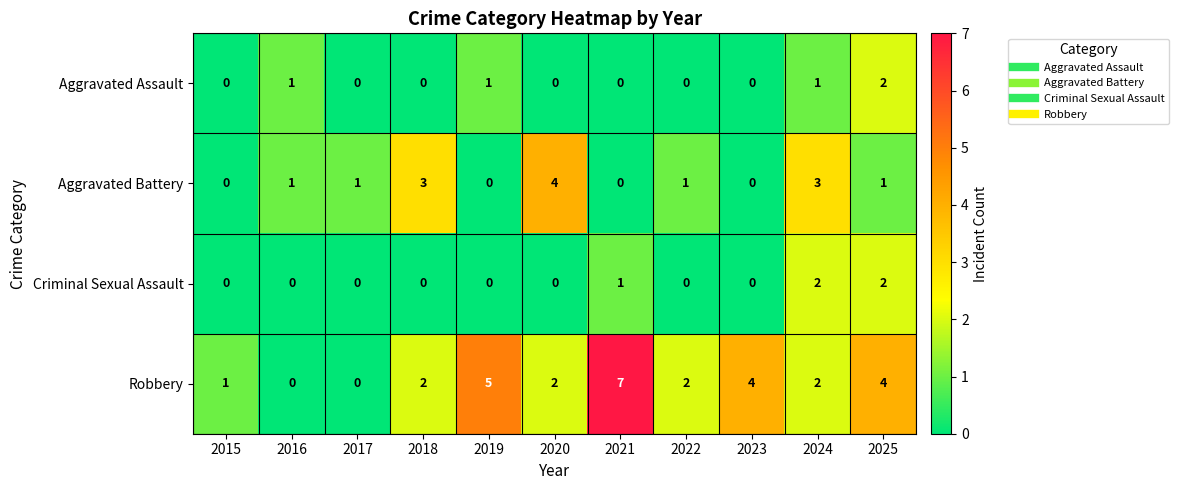

Which series changed the most between 2019 and 2025?

Criminal Sexual Assault